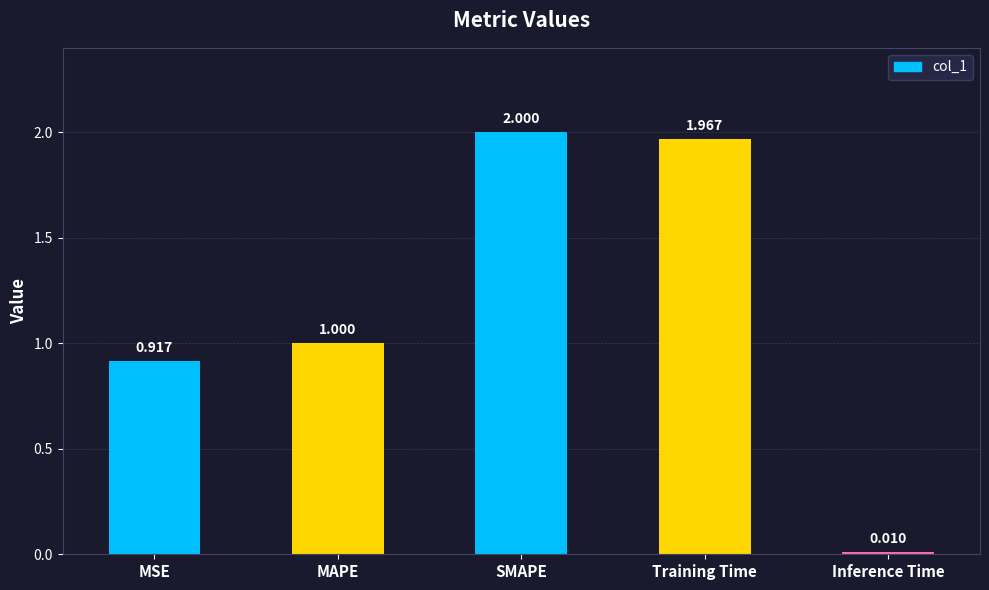

Read the value at SMAPE.

2.0